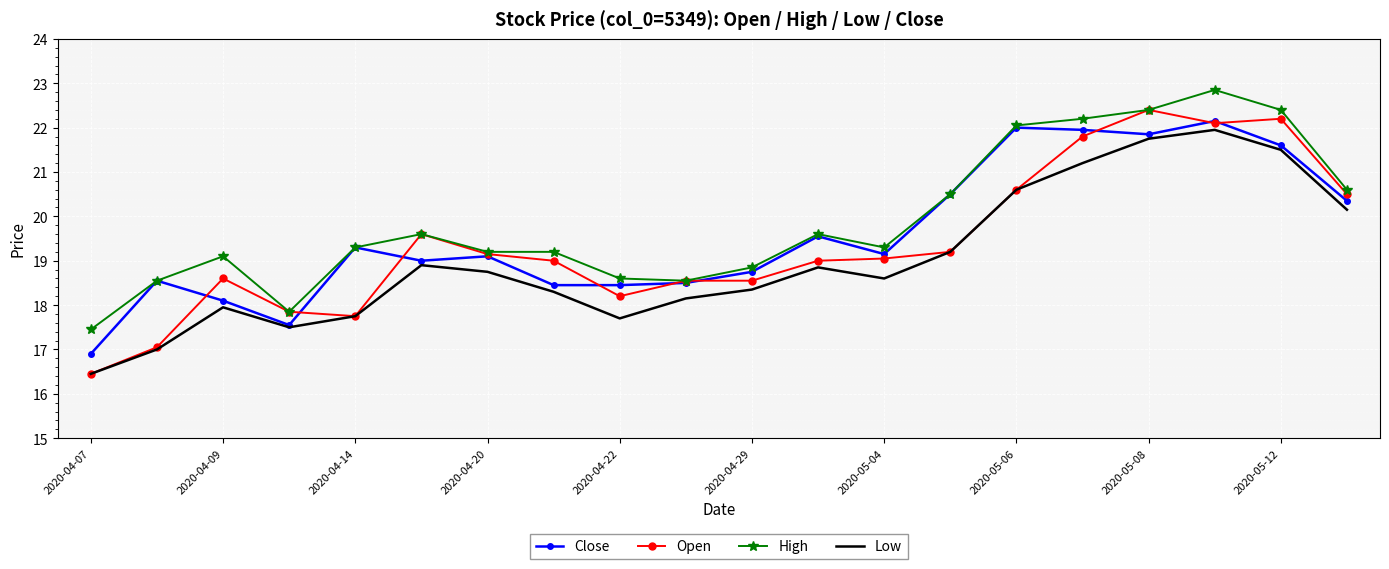

Which series has the largest range (max minus min)?

Open